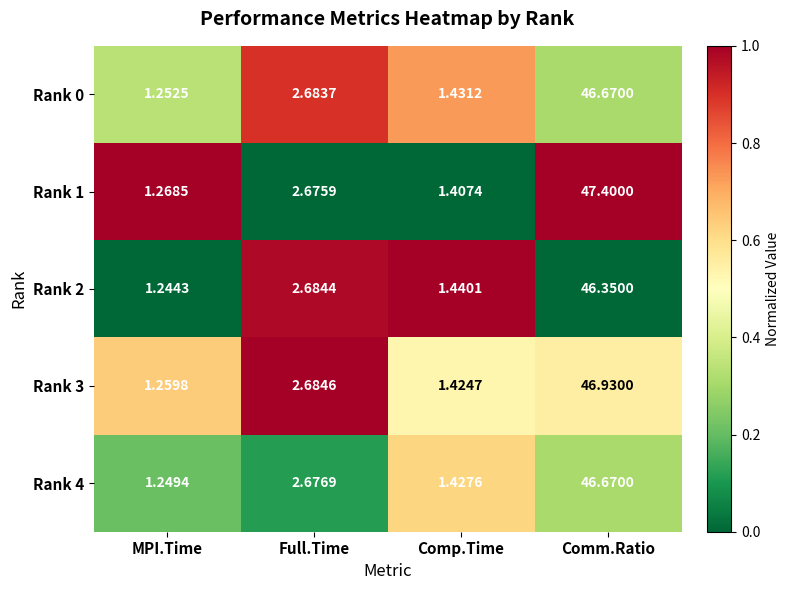

Count the number of data series in this chart.

5